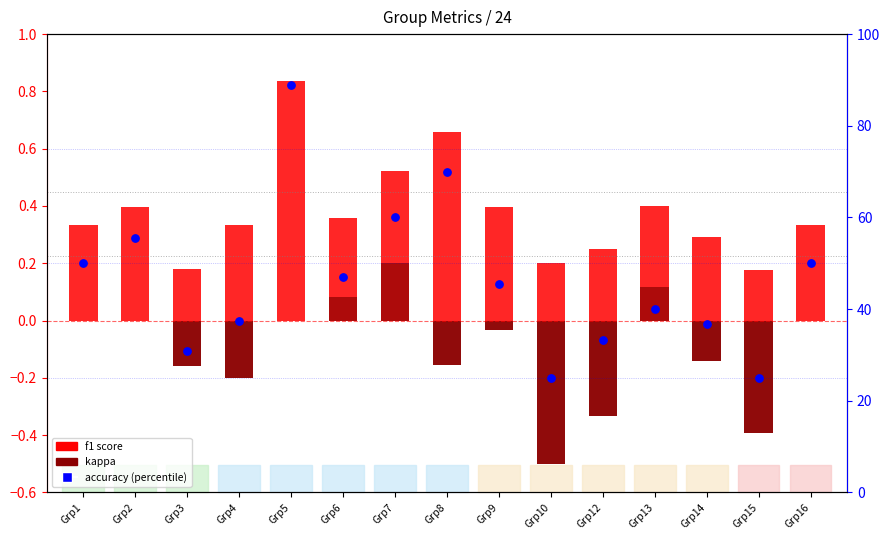

At which category is the sum across all series the highest?

Grp5